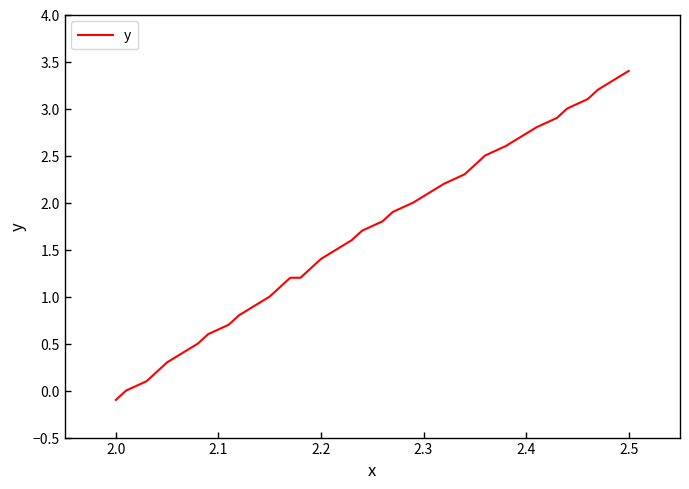

What is the difference between the maximum and minimum values?

3.5